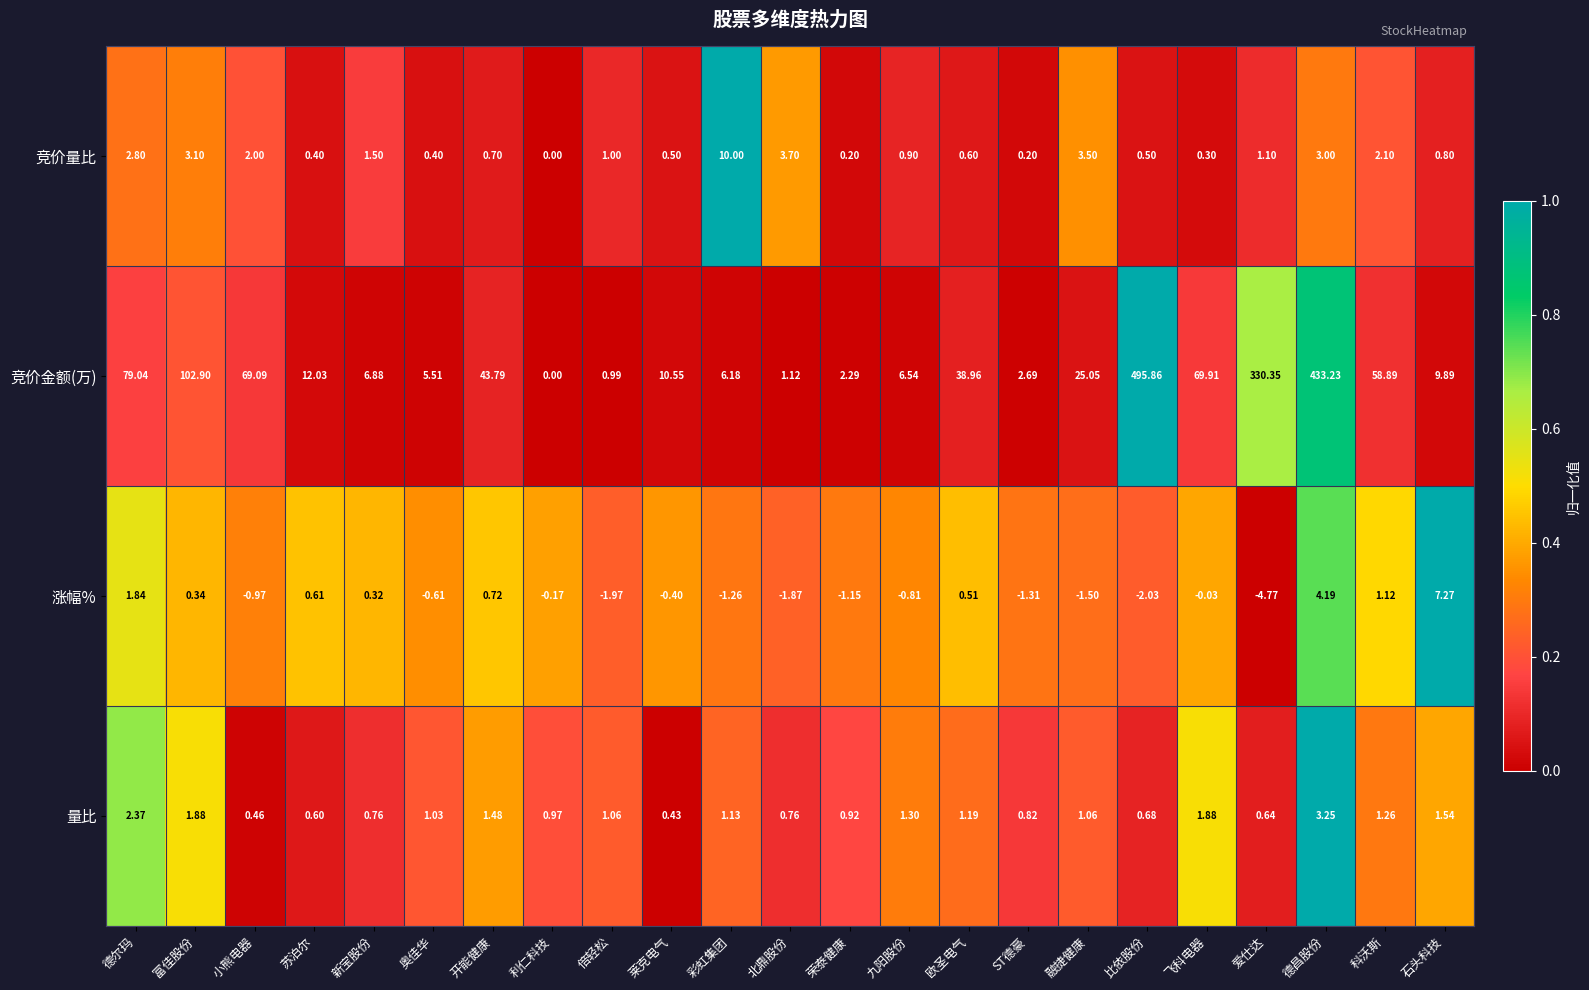

Between 富佳股份 and 莱克电气, which series saw the biggest shift?

竞价金额(万)